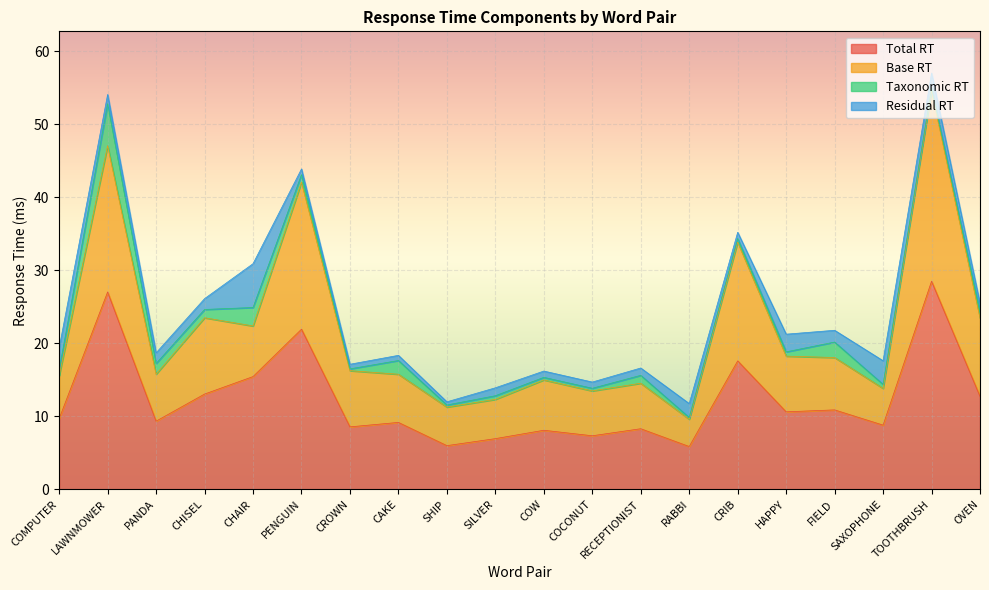

What is the difference between the Base RT values at CRIB and COW?

18.9